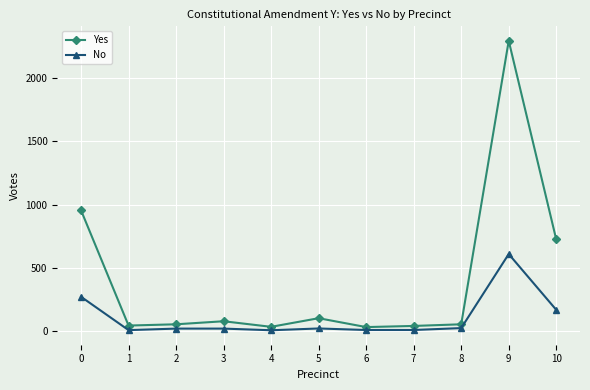

What is the total value across all series at 10?

895